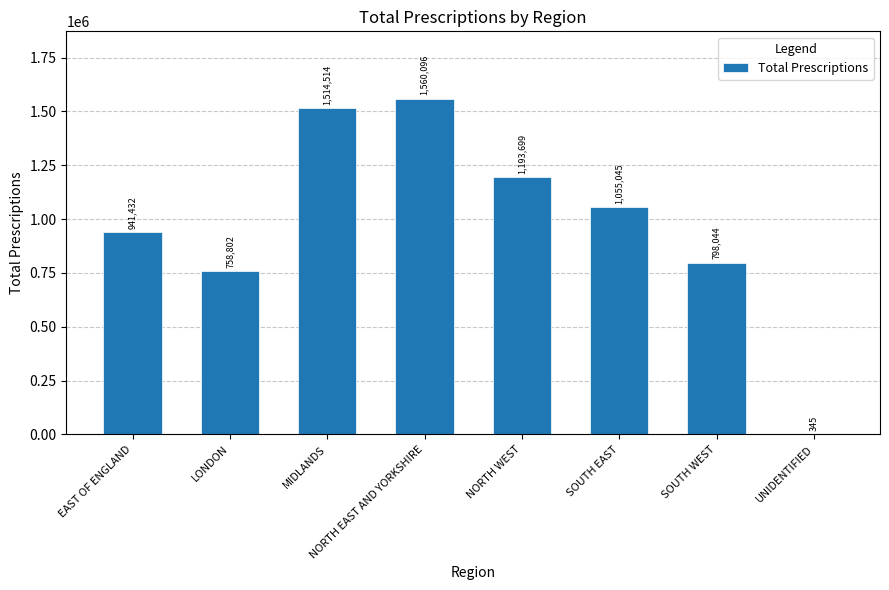

Are the bars horizontal?

No